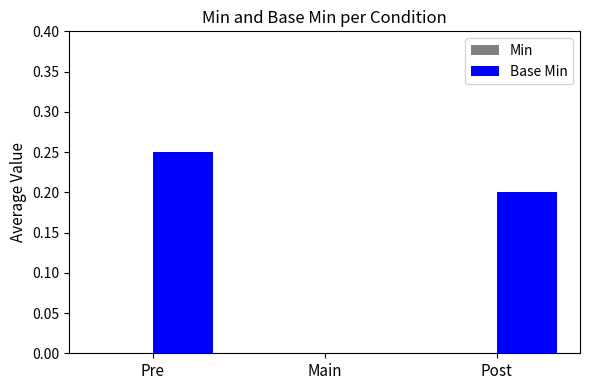

Which category has the highest value across all series?

Pre